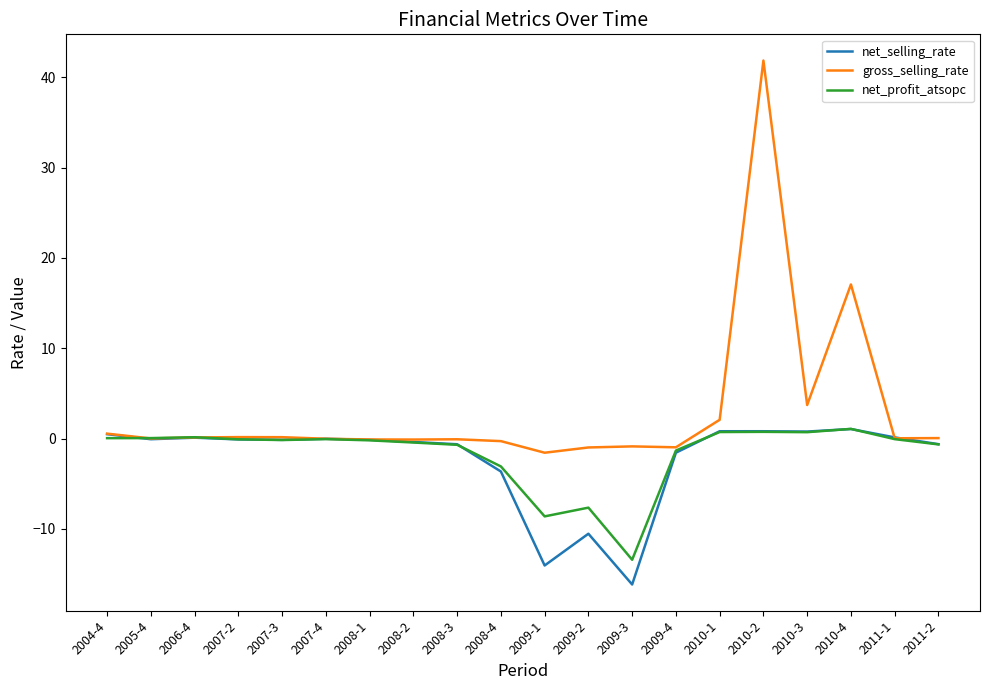

At which label does gross_selling_rate reach its peak?

2010-2